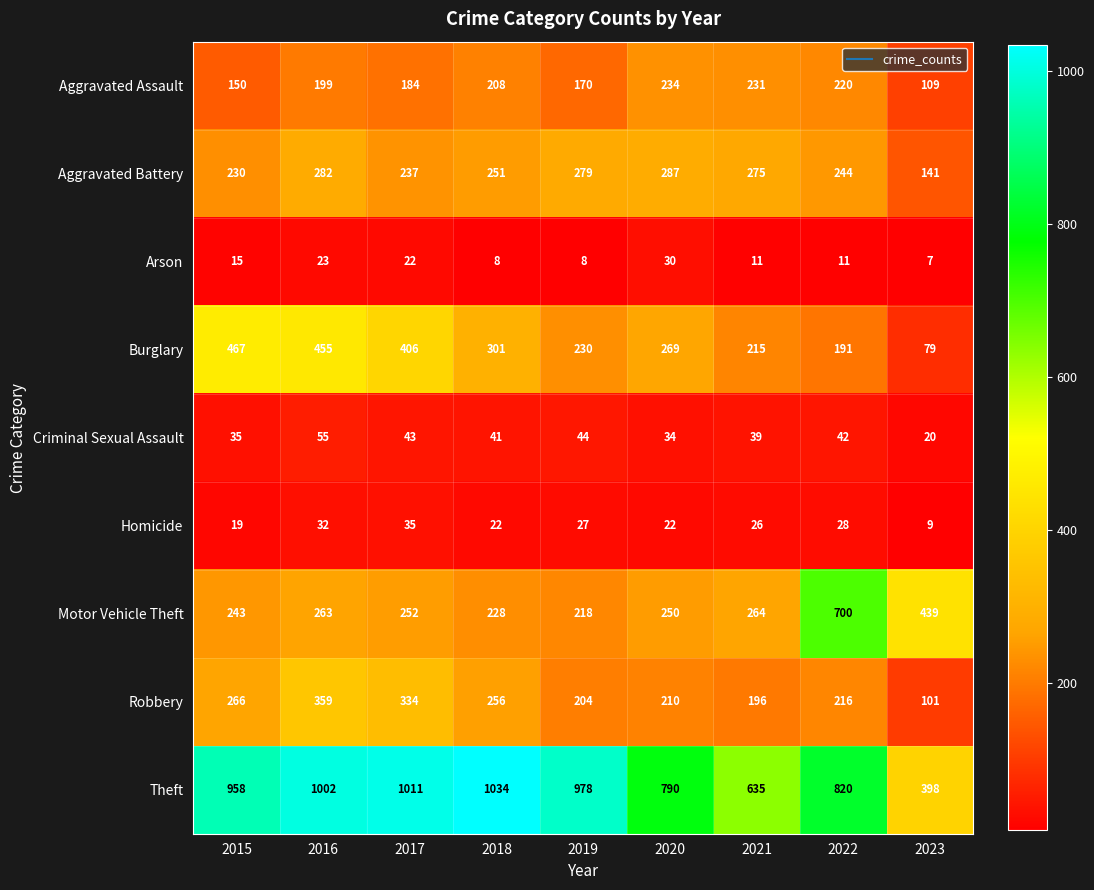

Rank the series by their maximum value, from lowest to highest.

Arson, Homicide, Criminal Sexual Assault, Aggravated Assault, Aggravated Battery, Robbery, Burglary, Motor Vehicle Theft, Theft